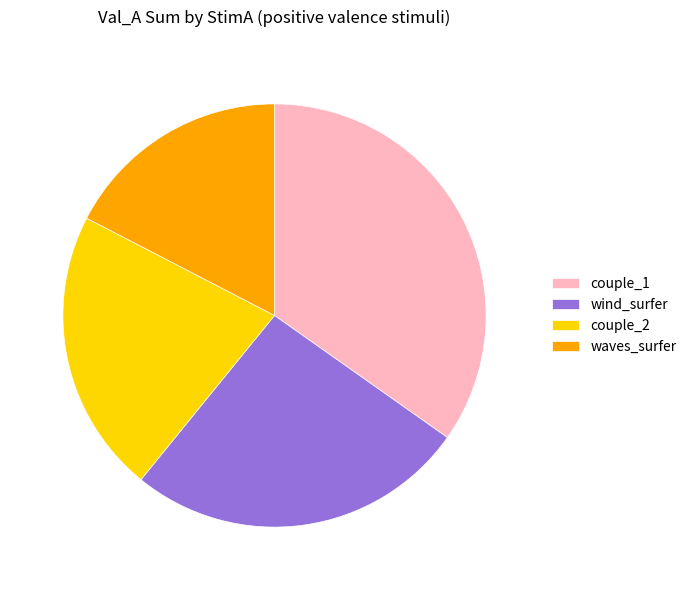

Rank the categories by value from lowest to highest.

waves_surfer, couple_2, wind_surfer, couple_1